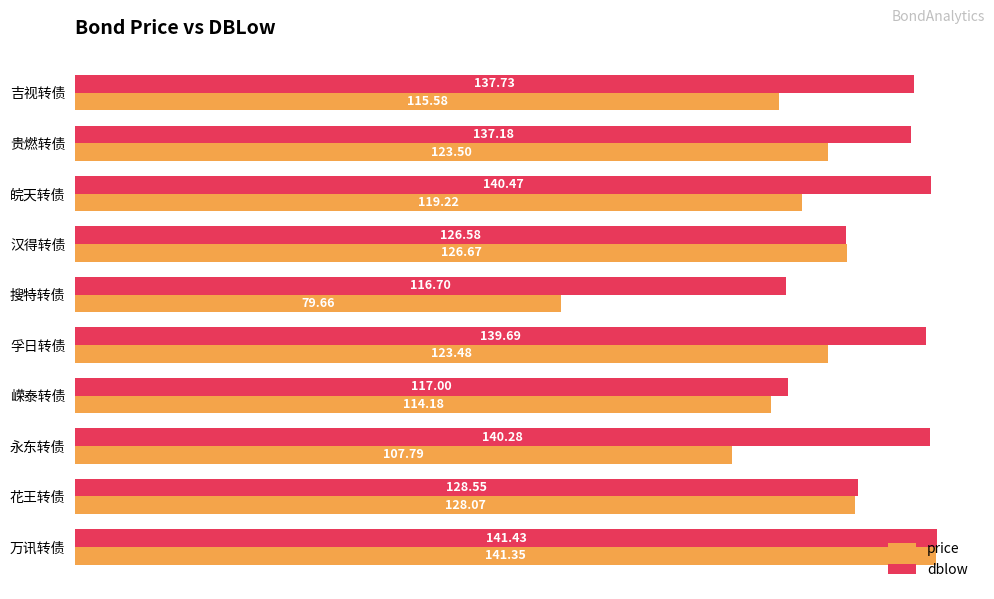

List the series in order of their peak value, highest first.

dblow, price